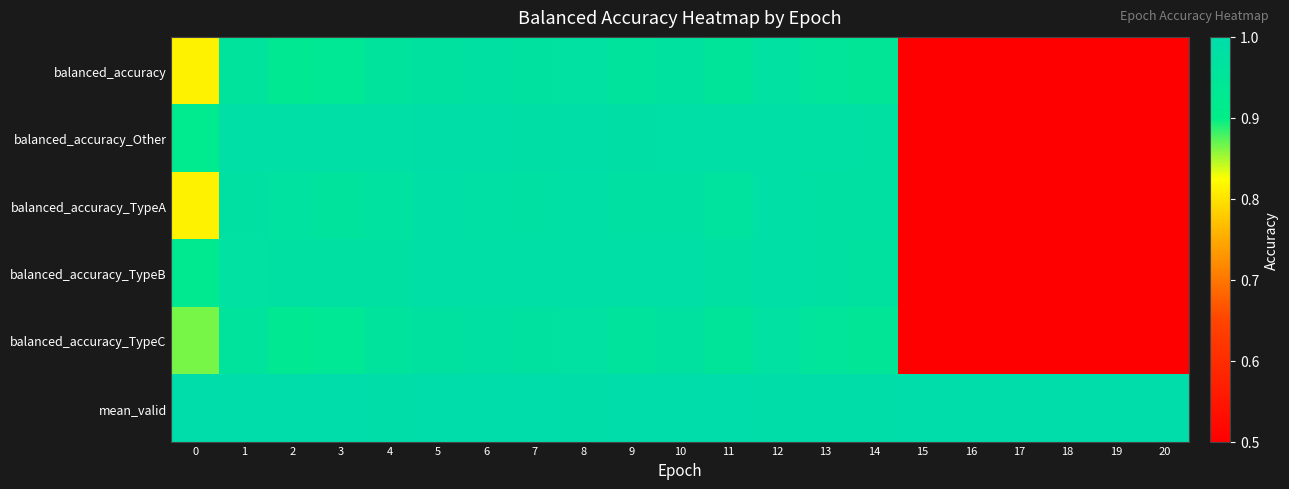

Reading left to right, list all the values displayed in this chart.

balanced_accuracy: 0=0.8	1=1.0	2=0.9	3=0.9	4=1.0	5=1.0	6=1.0	7=1.0	8=1.0	9=1.0	10=1.0	11=1.0	12=1.0	13=1.0	14=0.9	15=0.5	16=0.5	17=0.5	18=0.5	19=0.5	20=0.5
balanced_accuracy_Other: 0=0.9	1=1.0	2=1.0	3=1.0	4=1.0	5=1.0	6=1.0	7=1.0	8=1.0	9=1.0	10=1.0	11=1.0	12=1.0	13=1.0	14=1.0	15=0.5	16=0.5	17=0.5	18=0.5	19=0.5	20=0.5
balanced_accuracy_TypeA: 0=0.8	1=1.0	2=1.0	3=1.0	4=1.0	5=1.0	6=1.0	7=1.0	8=1.0	9=1.0	10=1.0	11=1.0	12=1.0	13=1.0	14=1.0	15=0.5	16=0.5	17=0.5	18=0.5	19=0.5	20=0.5
balanced_accuracy_TypeB: 0=0.9	1=1.0	2=1.0	3=1.0	4=1.0	5=1.0	6=1.0	7=1.0	8=1.0	9=1.0	10=1.0	11=1.0	12=1.0	13=1.0	14=1.0	15=0.5	16=0.5	17=0.5	18=0.5	19=0.5	20=0.5
balanced_accuracy_TypeC: 0=0.9	1=1.0	2=0.9	3=0.9	4=1.0	5=1.0	6=1.0	7=1.0	8=1.0	9=1.0	10=1.0	11=1.0	12=1.0	13=1.0	14=0.9	15=0.5	16=0.5	17=0.5	18=0.5	19=0.5	20=0.5
mean_valid: 0=1.0	1=1.0	2=1.0	3=1.0	4=1.0	5=1.0	6=1.0	7=1.0	8=1.0	9=1.0	10=1.0	11=1.0	12=1.0	13=1.0	14=1.0	15=1.0	16=1.0	17=1.0	18=1.0	19=1.0	20=1.0